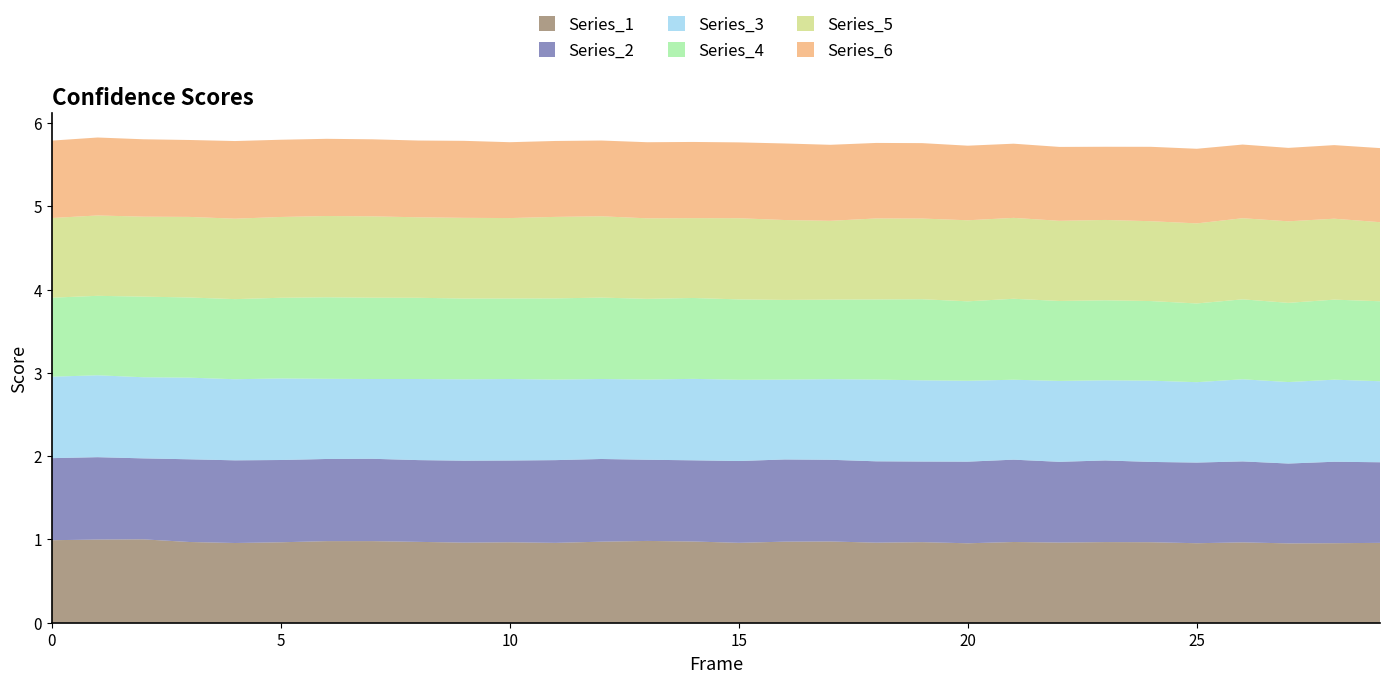

Reading left to right, extract all data points from this chart.

Series_1: 0=1.0	1=1.0	2=1.0	3=1.0	4=1.0	5=1.0	6=1.0	7=1.0	8=1.0	9=1.0	10=1.0	11=1.0	12=1.0	13=1.0	14=1.0	15=1.0	16=1.0	17=1.0	18=1.0	19=1.0	20=1.0	21=1.0	22=1.0	23=1.0	24=1.0	25=1.0	26=1.0	27=1.0	28=1.0	29=1.0
Series_2: 0=1.0	1=1.0	2=1.0	3=1.0	4=1.0	5=1.0	6=1.0	7=1.0	8=1.0	9=1.0	10=1.0	11=1.0	12=1.0	13=1.0	14=1.0	15=1.0	16=1.0	17=1.0	18=1.0	19=1.0	20=1.0	21=1.0	22=1.0	23=1.0	24=1.0	25=1.0	26=1.0	27=1.0	28=1.0	29=1.0
Series_3: 0=1.0	1=1.0	2=1.0	3=1.0	4=1.0	5=1.0	6=1.0	7=1.0	8=1.0	9=1.0	10=1.0	11=1.0	12=1.0	13=1.0	14=1.0	15=1.0	16=1.0	17=1.0	18=1.0	19=1.0	20=1.0	21=1.0	22=1.0	23=1.0	24=1.0	25=1.0	26=1.0	27=1.0	28=1.0	29=1.0
Series_4: 0=0.9	1=1.0	2=1.0	3=1.0	4=1.0	5=1.0	6=1.0	7=1.0	8=1.0	9=1.0	10=1.0	11=1.0	12=1.0	13=1.0	14=1.0	15=1.0	16=1.0	17=1.0	18=1.0	19=1.0	20=1.0	21=1.0	22=1.0	23=1.0	24=1.0	25=0.9	26=1.0	27=1.0	28=1.0	29=1.0
Series_5: 0=1.0	1=1.0	2=1.0	3=1.0	4=1.0	5=1.0	6=1.0	7=1.0	8=1.0	9=1.0	10=1.0	11=1.0	12=1.0	13=1.0	14=1.0	15=1.0	16=1.0	17=0.9	18=1.0	19=1.0	20=1.0	21=1.0	22=1.0	23=1.0	24=1.0	25=1.0	26=1.0	27=1.0	28=1.0	29=0.9
Series_6: 0=0.9	1=0.9	2=0.9	3=0.9	4=0.9	5=0.9	6=0.9	7=0.9	8=0.9	9=0.9	10=0.9	11=0.9	12=0.9	13=0.9	14=0.9	15=0.9	16=0.9	17=0.9	18=0.9	19=0.9	20=0.9	21=0.9	22=0.9	23=0.9	24=0.9	25=0.9	26=0.9	27=0.9	28=0.9	29=0.9